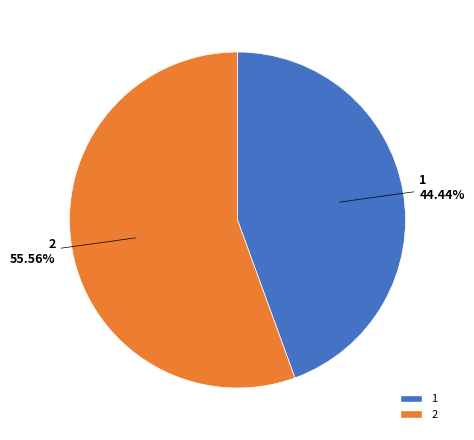

Do 2 and 1 together represent more than half of the pie?

Yes